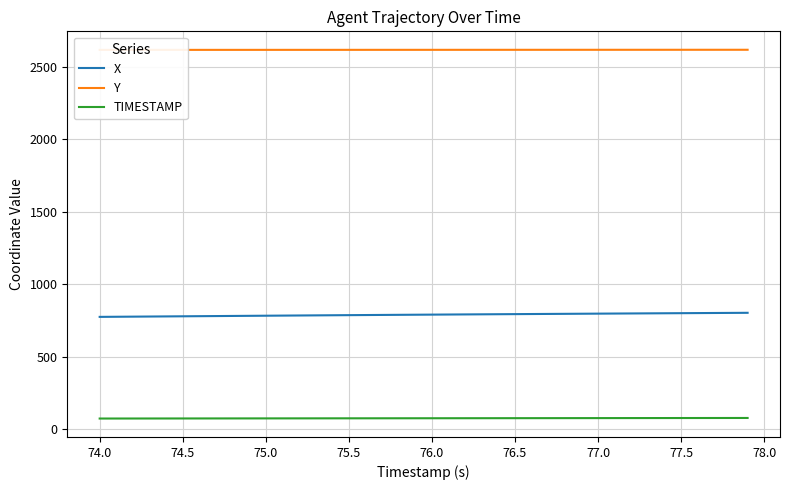

True or false: TIMESTAMP and X intersect in this chart.

False